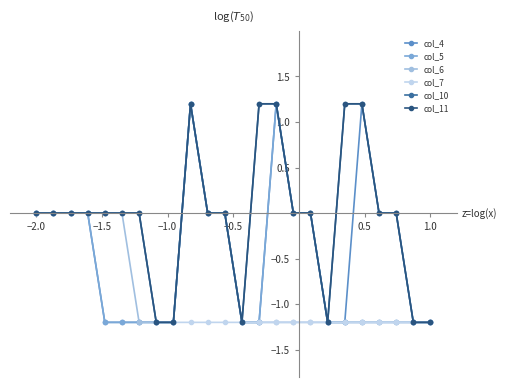

Does the chart have visible grid lines?

No